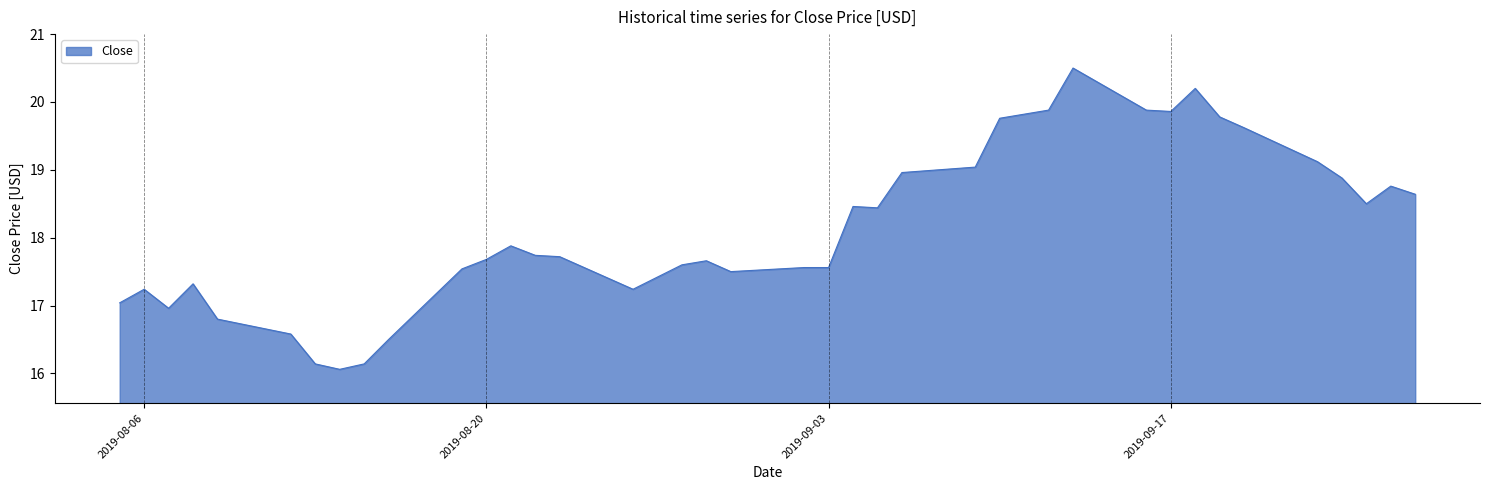

What is the difference between the maximum and minimum values?

4.4